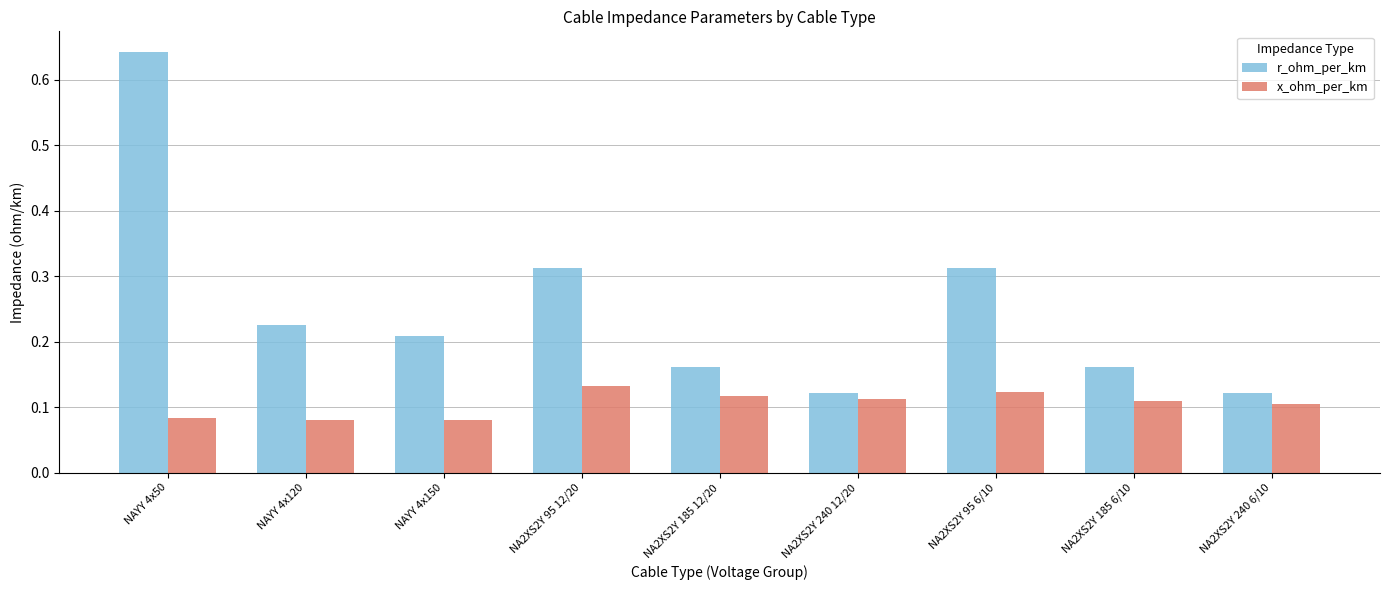

The x_ohm_per_km series shows 0.1 at NA2XS2Y 95 6/10. True or false?

True